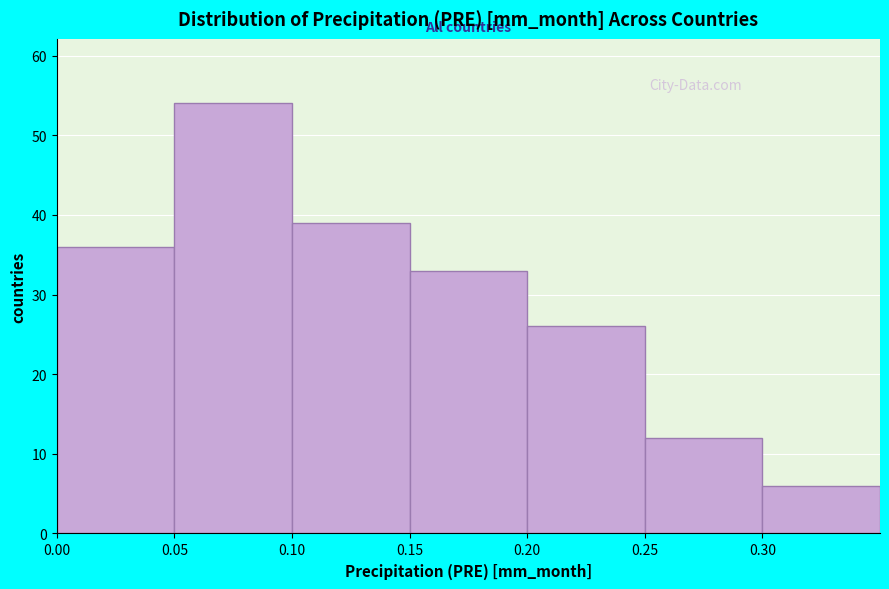

How tall is the bar that spans 0.30 to 0.35 on the x-axis? The values are not printed on the chart, so give them approximately, as read against the axis.

6